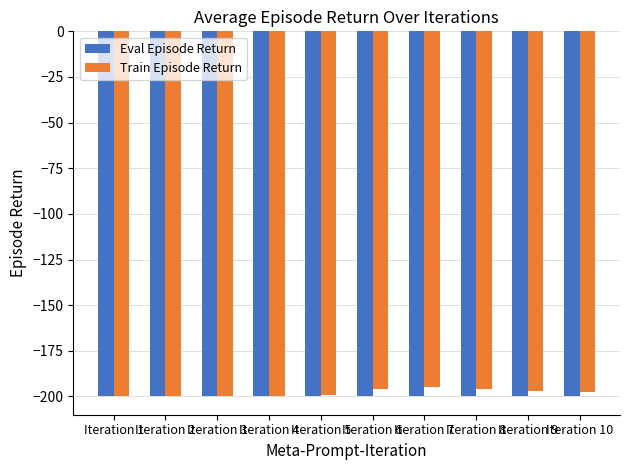

At Iteration 9, list the series in order from smallest to largest.

Eval Episode Return, Train Episode Return